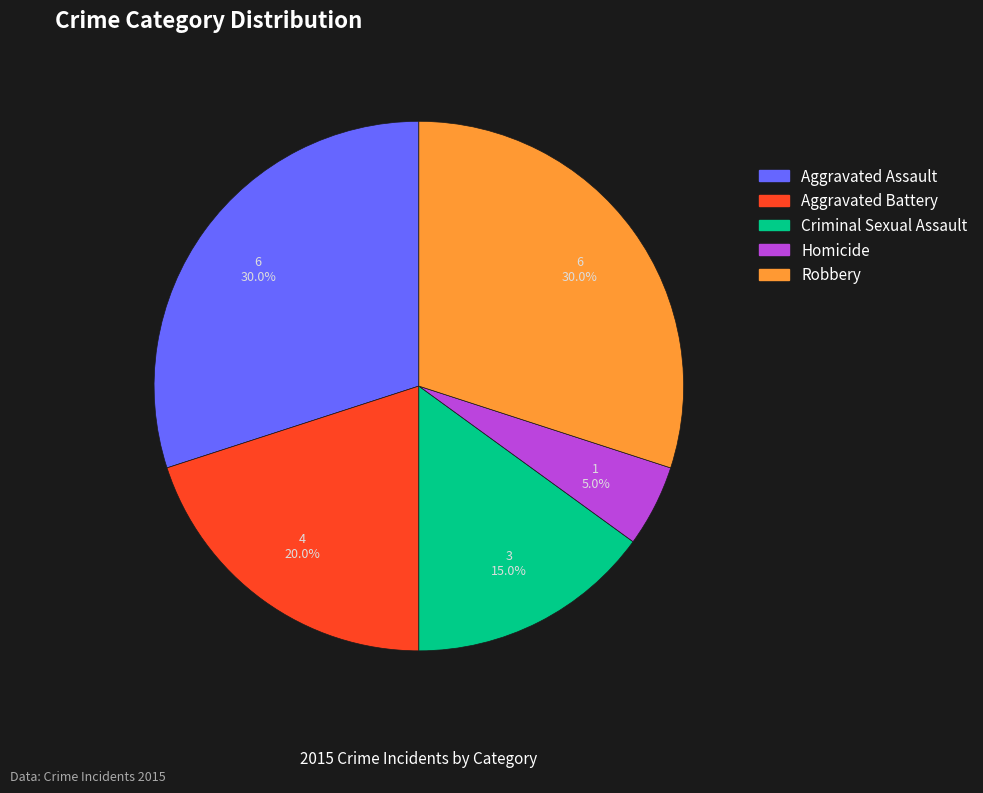

Is the sum of Homicide and Aggravated Assault greater than half?

No